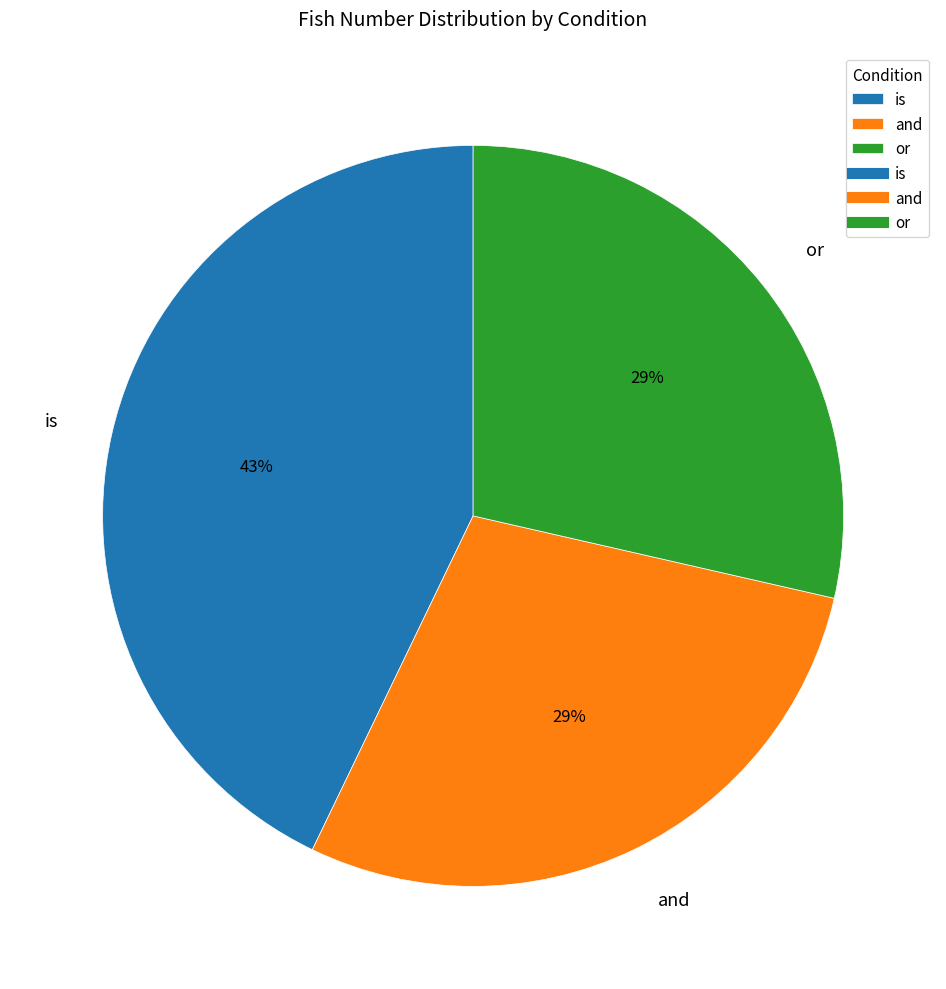

What percentage is the and slice, to the nearest percent?

29%